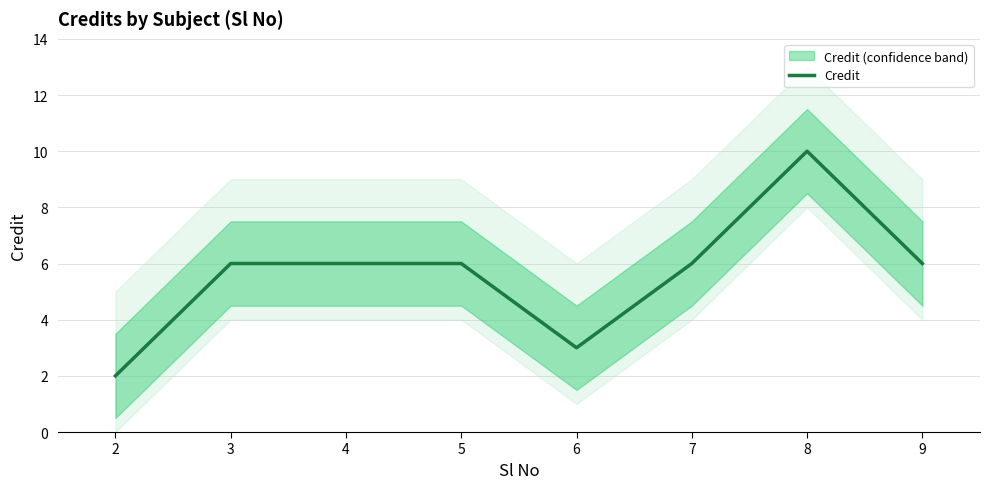

Reading left to right, list all the values displayed in this chart.

2=2	3=6	4=6	5=6	6=3	7=6	8=10	9=6